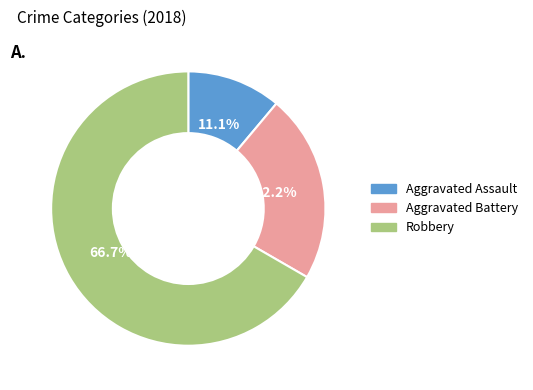

Combined, do Aggravated Assault and Aggravated Battery account for over 50%?

No